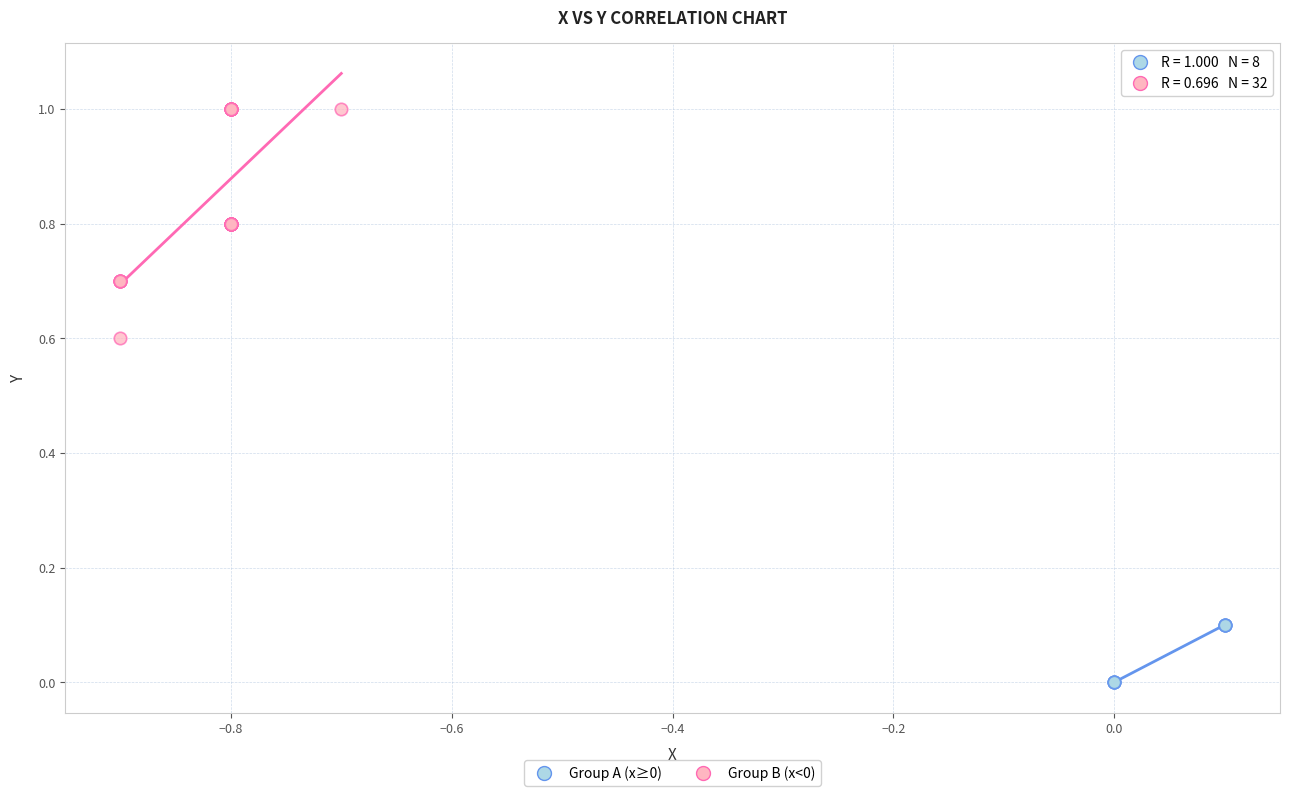

Which series has the largest Y range (max minus min)?

Group B (x<0)